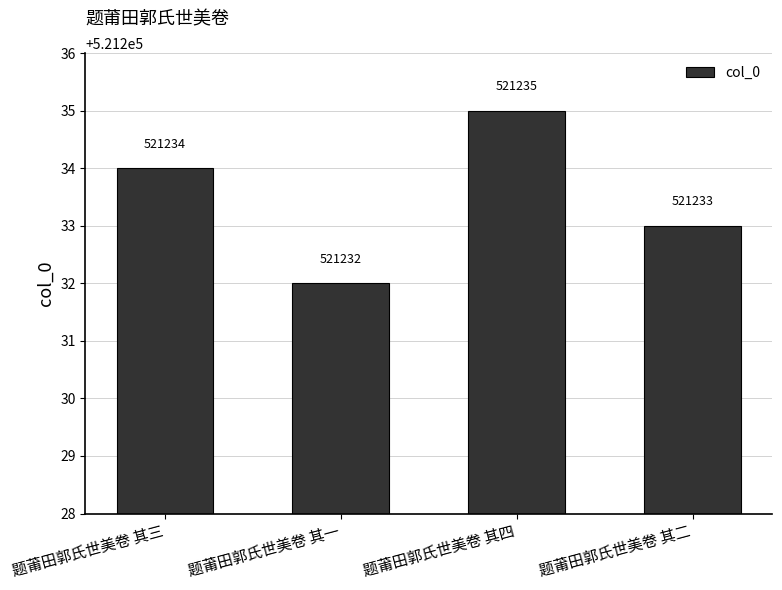

Which label corresponds to the largest value in the chart?

题莆田郭氏世美卷 其四